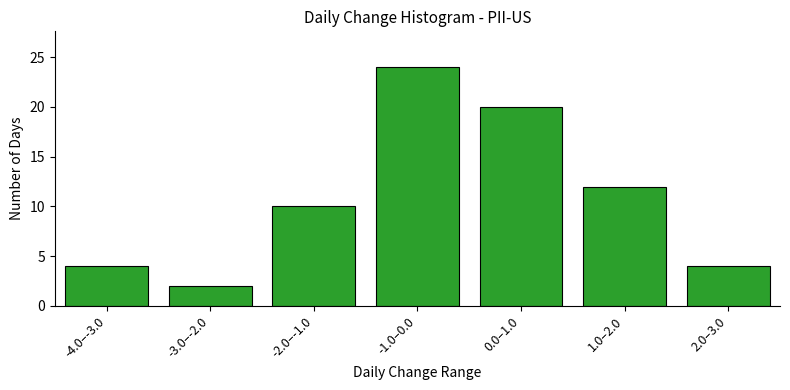

Reading left to right, list all the values displayed in this chart.

-4.0–-3.0=4	-3.0–-2.0=2	-2.0–-1.0=10	-1.0–0.0=24	0.0–1.0=20	1.0–2.0=12	2.0–3.0=4